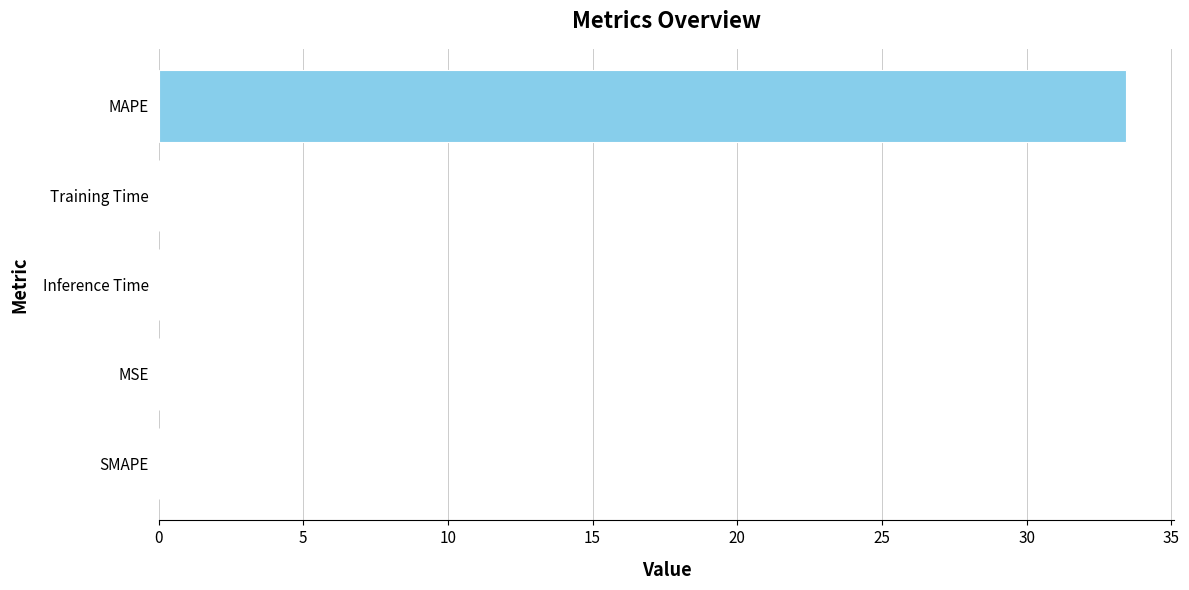

How many distinct data groups are displayed?

1